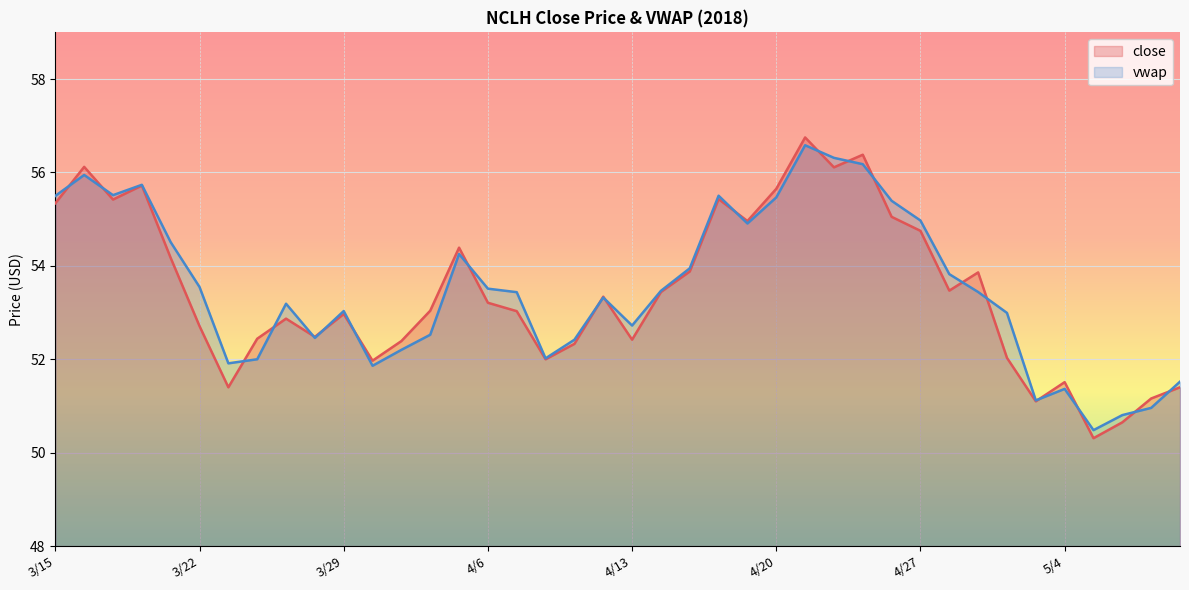

List the series in order of their peak value, highest first.

close, vwap